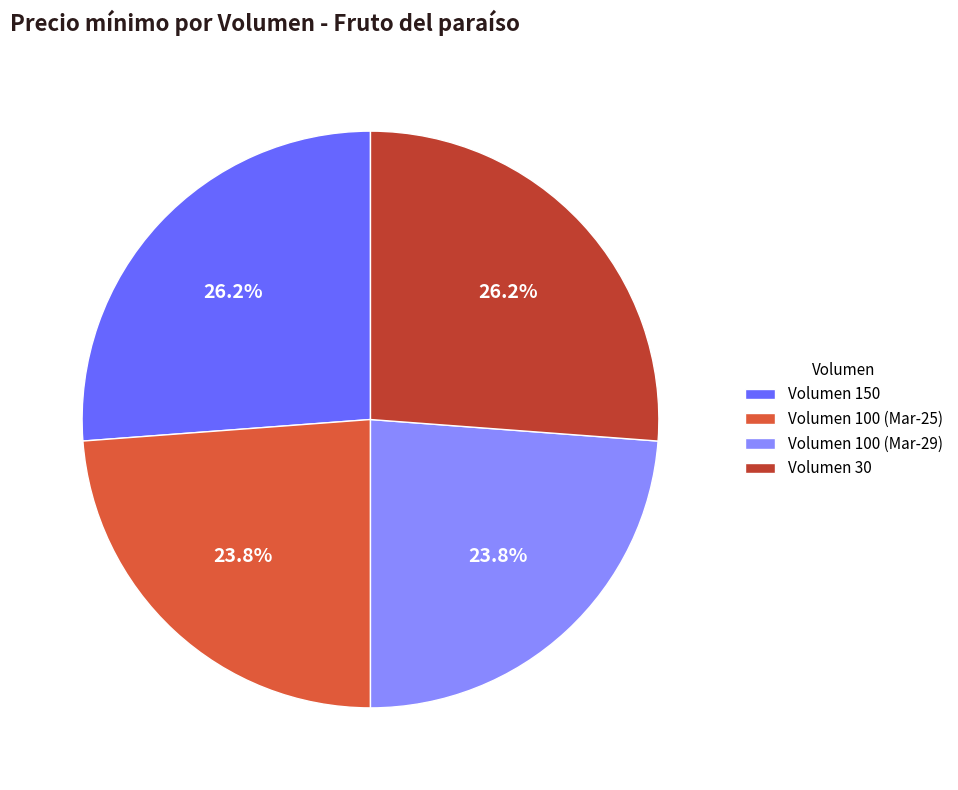

How much of the chart is everything except Volumen 100 (Mar-25)?

76.2%